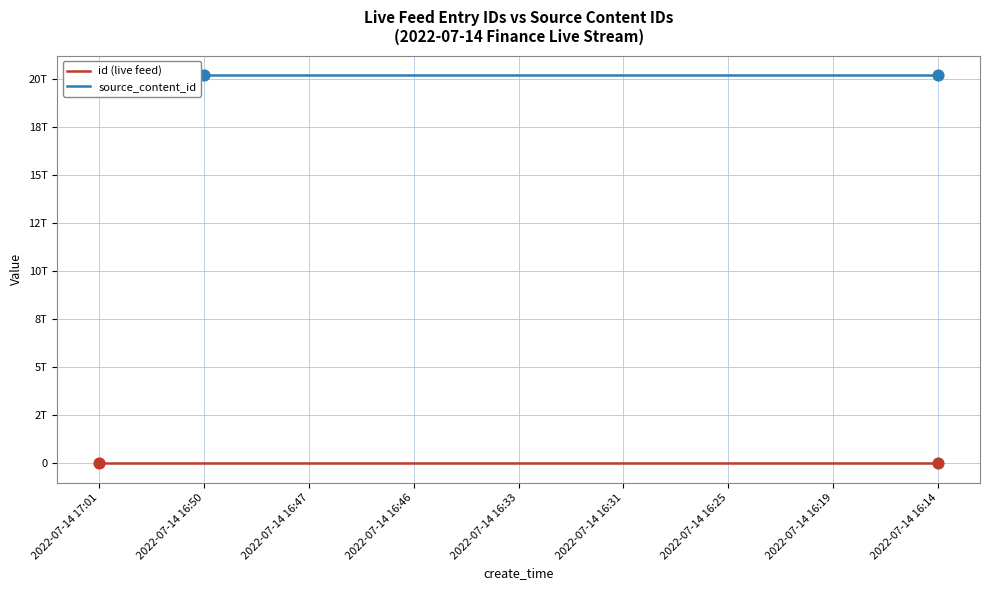

What is the total value across all series at 2022-07-14 16:31?

20220716905232